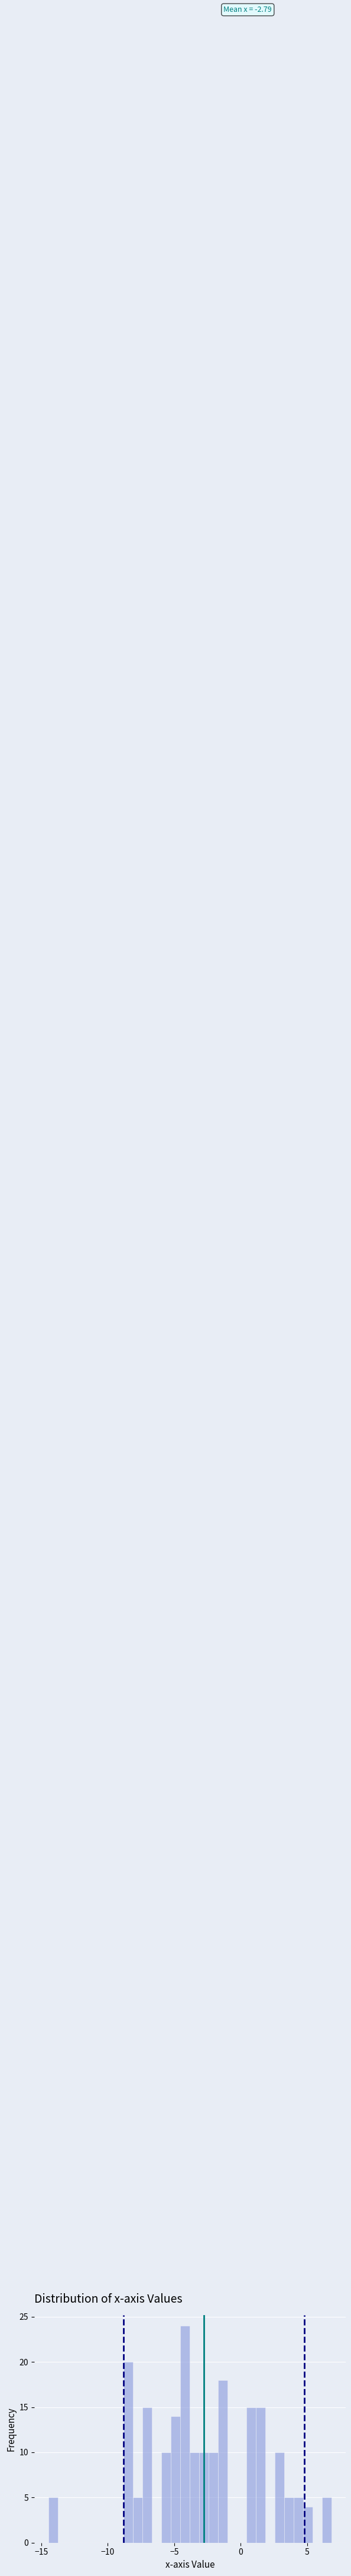

Read against the x-axis, roughly where is the centre of the tallest bar?

-4.0